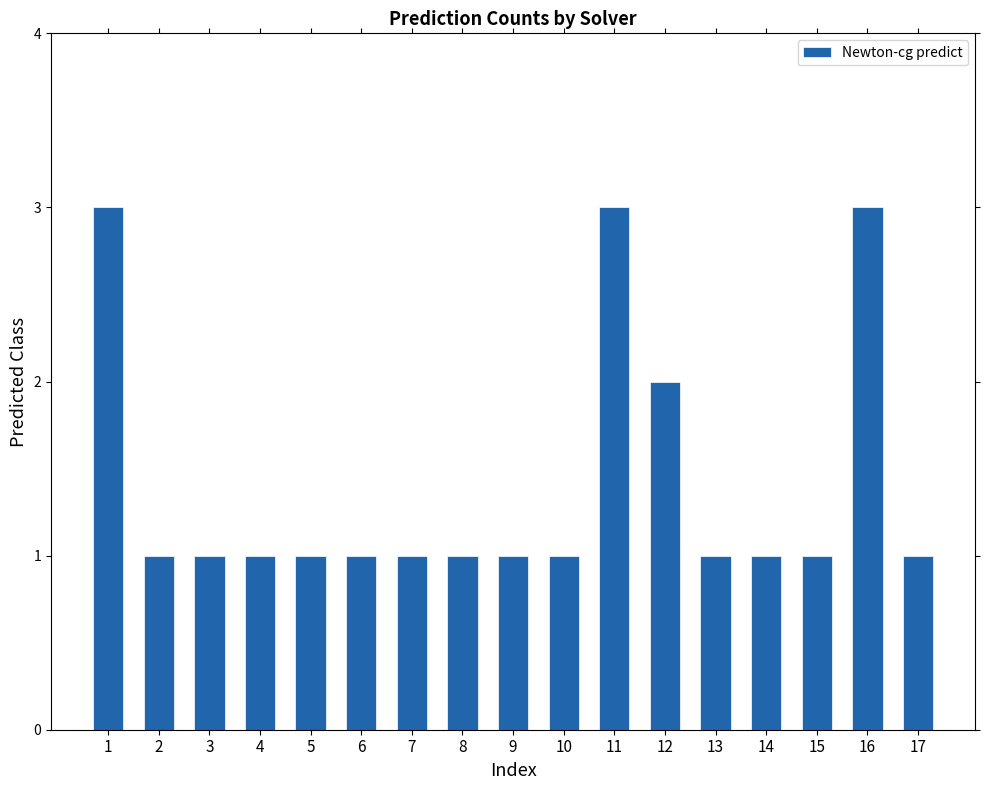

Count the values in the range 1 to 2.

14